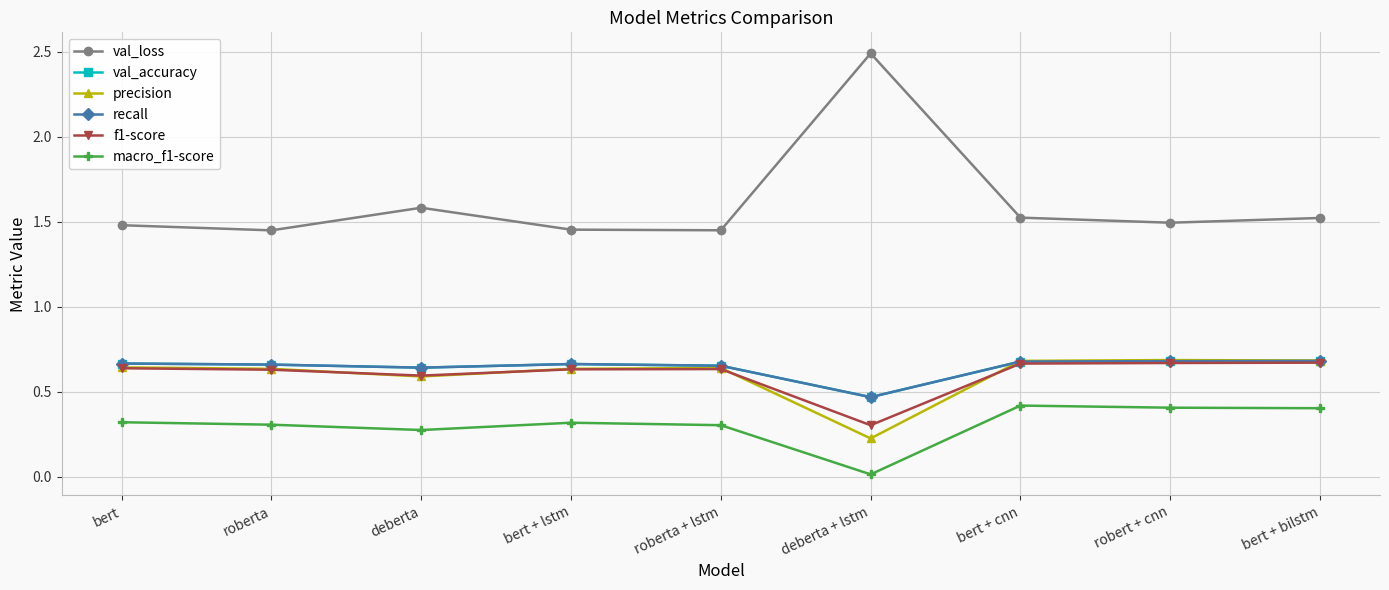

Reading left to right, transcribe all the data shown in this chart.

val_loss: 1.5	1.4	1.6	1.5	1.5	2.5	1.5	1.5	1.5
val_accuracy: 0.7	0.7	0.6	0.7	0.7	0.5	0.7	0.7	0.7
precision: 0.6	0.6	0.6	0.6	0.6	0.2	0.7	0.7	0.7
recall: 0.7	0.7	0.6	0.7	0.7	0.5	0.7	0.7	0.7
f1-score: 0.6	0.6	0.6	0.6	0.6	0.3	0.7	0.7	0.7
macro_f1-score: 0.3	0.3	0.3	0.3	0.3	0.0	0.4	0.4	0.4